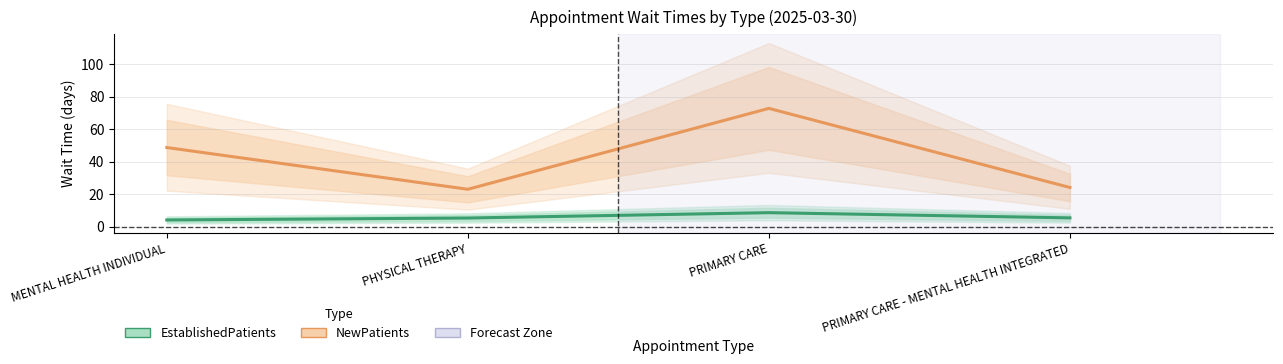

True or false: EstablishedPatients and NewPatients cross at least once.

False